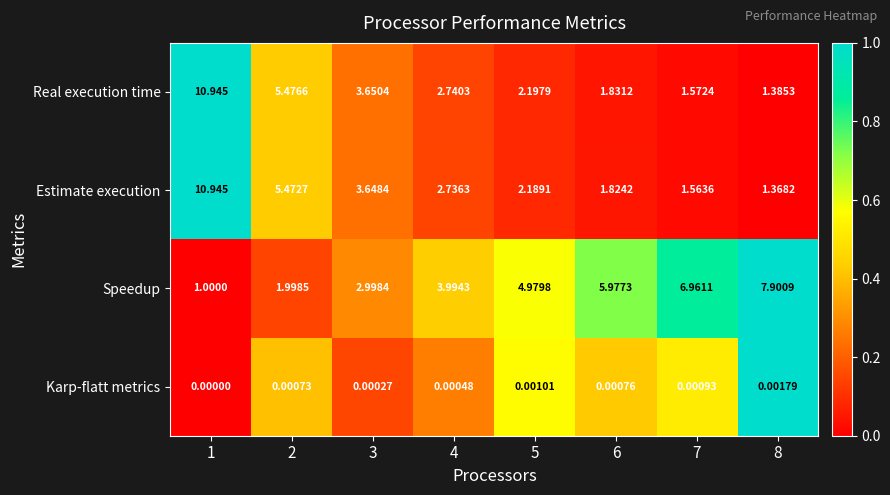

Which series has the widest spread of values?

Estimate execution